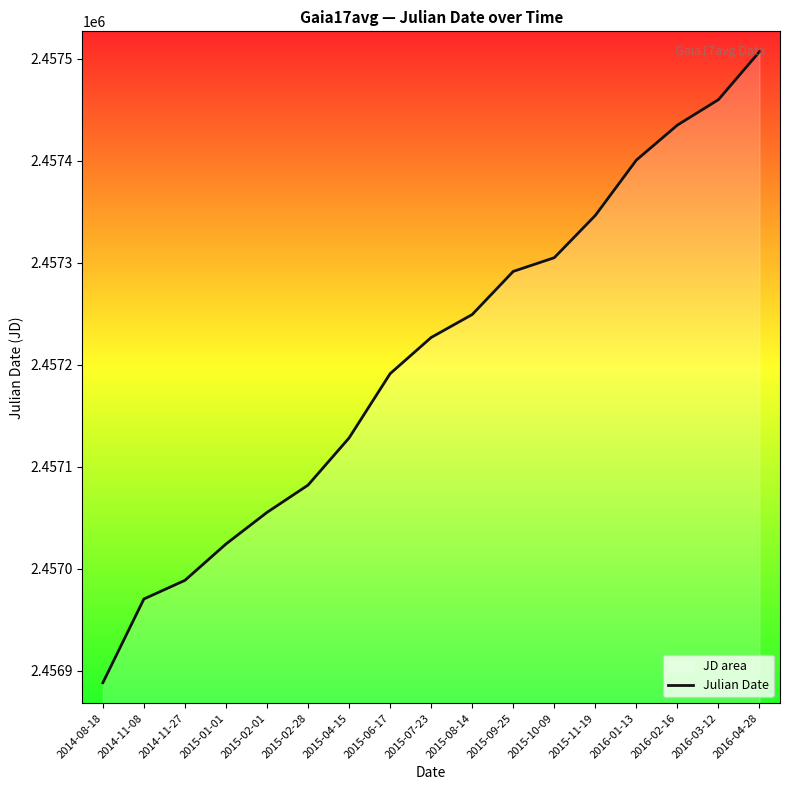

The value at 2016-01-13 is 2457400.5. True or false?

True